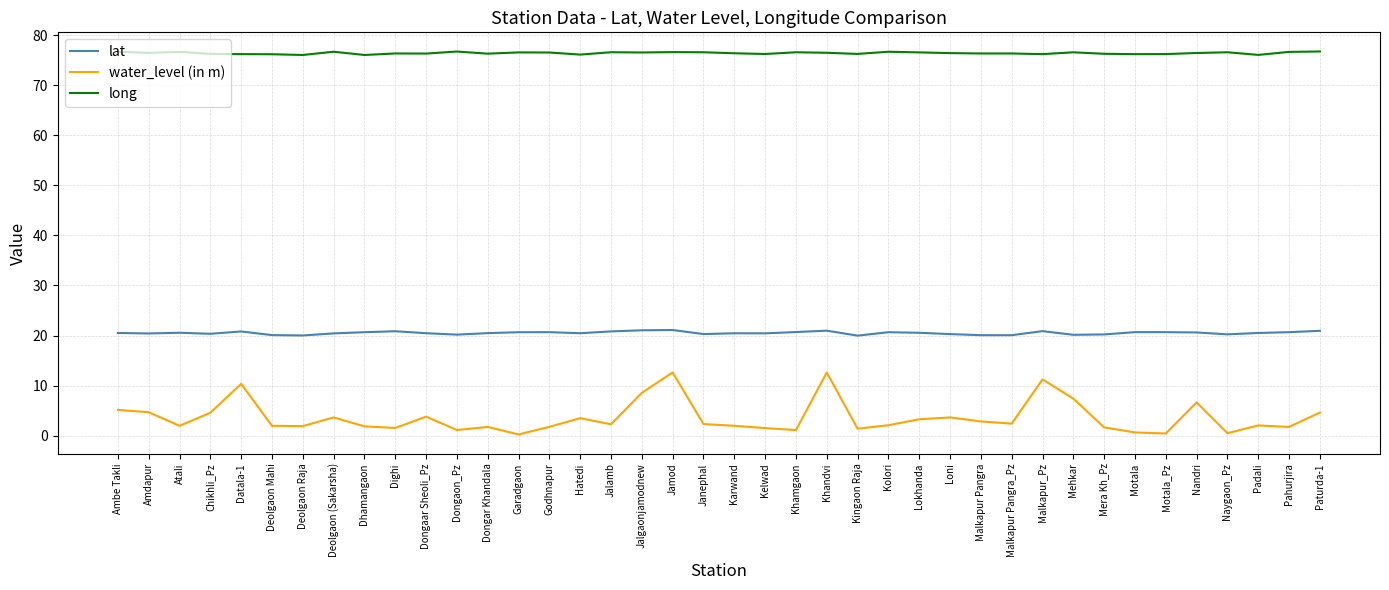

What is the maximum value for lat?

21.1